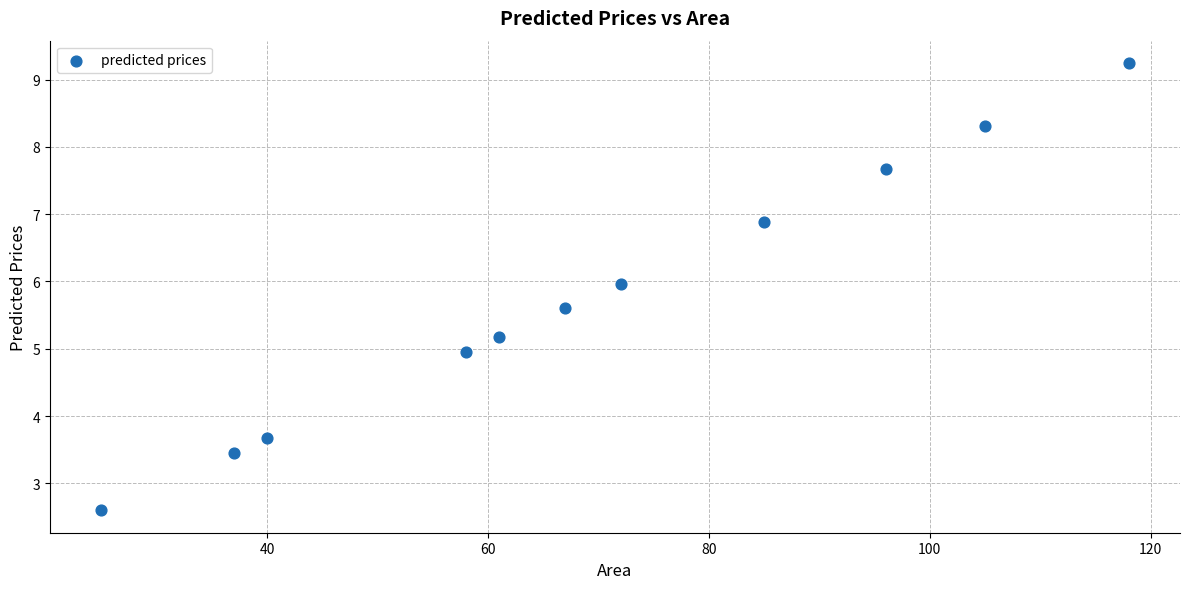

What is the range of X values (max minus min)?

93.0